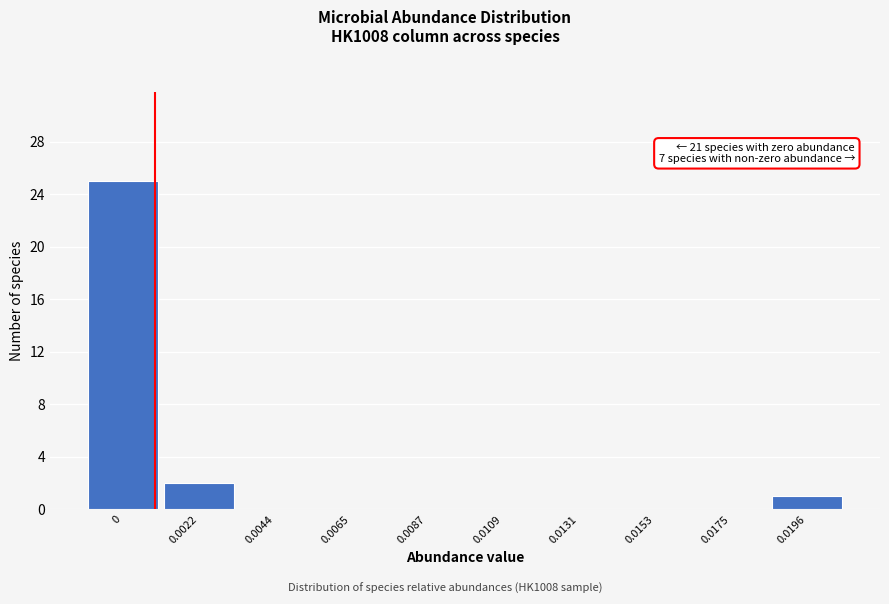

Reading left to right, list all the values displayed in this chart.

0=25	0.0022=2	0.0044=0	0.0065=0	0.0087=0	0.0109=0	0.0131=0	0.0153=0	0.0175=0	0.0196=1